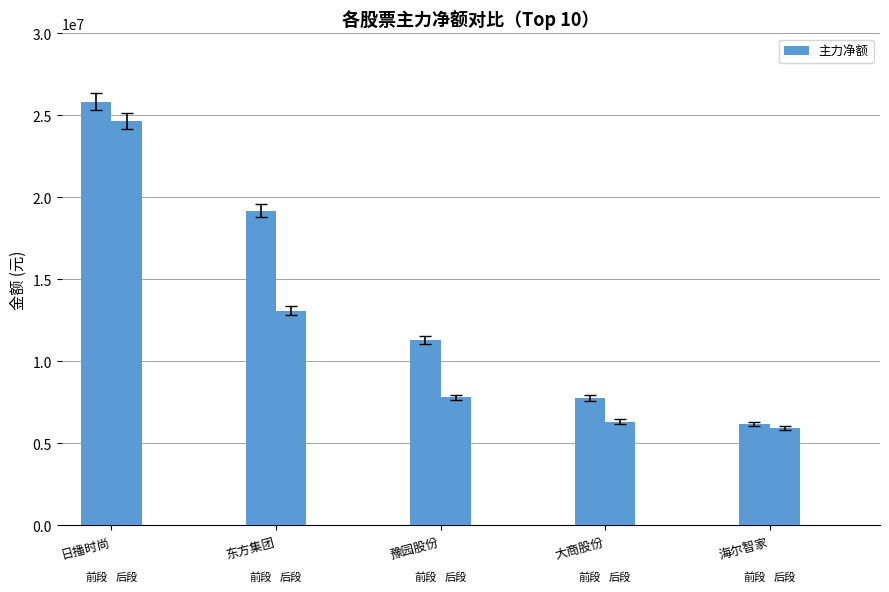

Between 海尔智家 and 大商股份, which is larger?

大商股份